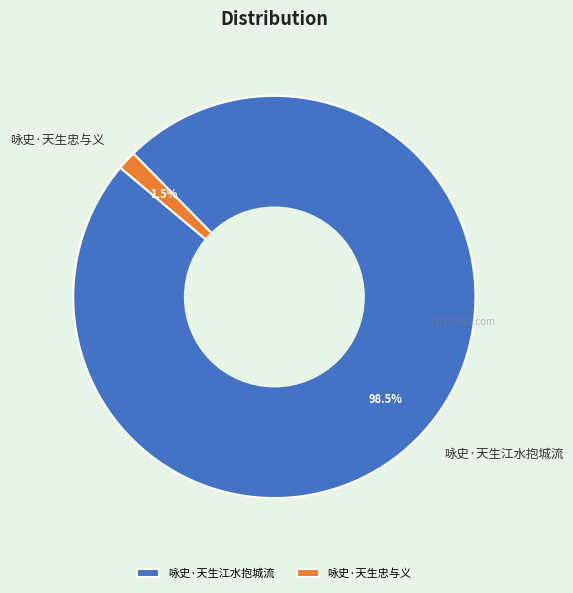

Which slice is the largest?

咏史·天生江水抱城流